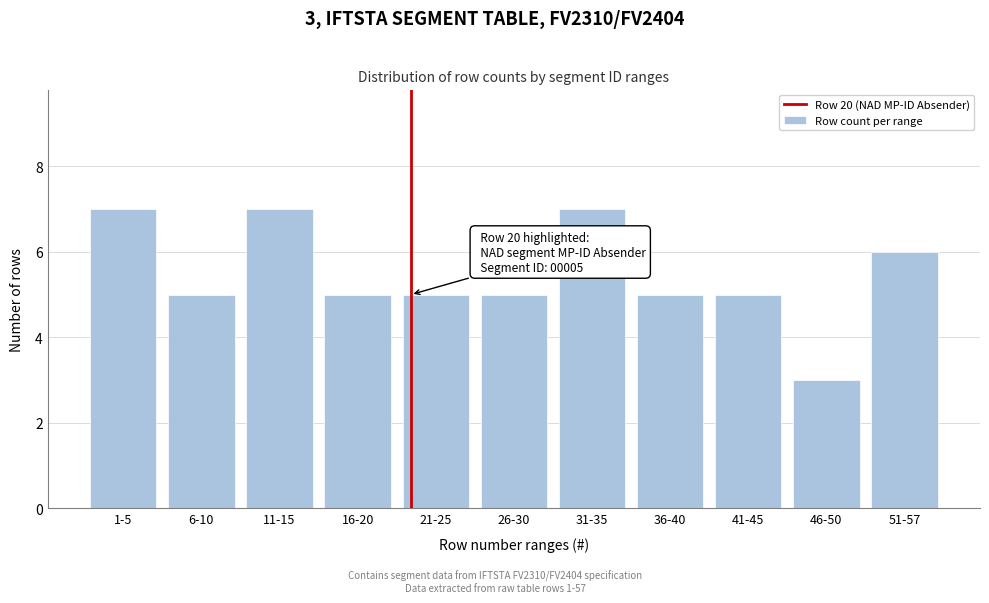

Reading right to left, extract all data points from this chart.

51-57=6	46-50=3	41-45=5	36-40=5	31-35=7	26-30=5	21-25=5	16-20=5	11-15=7	6-10=5	1-5=7